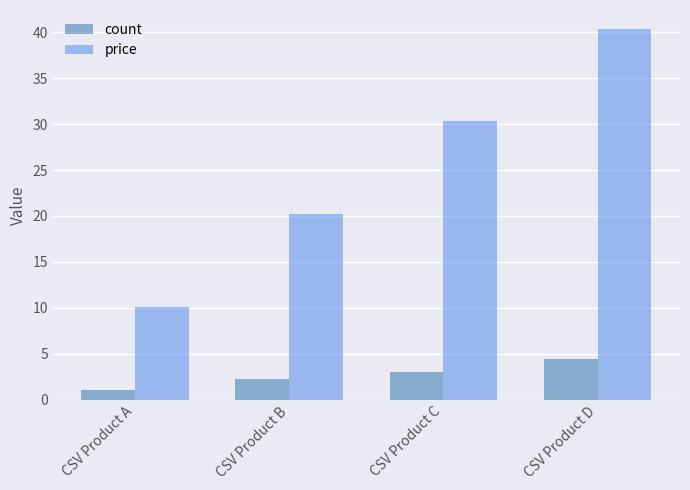

Reading left to right, what are all the values shown in this chart?

count: 1.0	2.2	3.0	4.4
price: 10.1	20.2	30.3	40.4